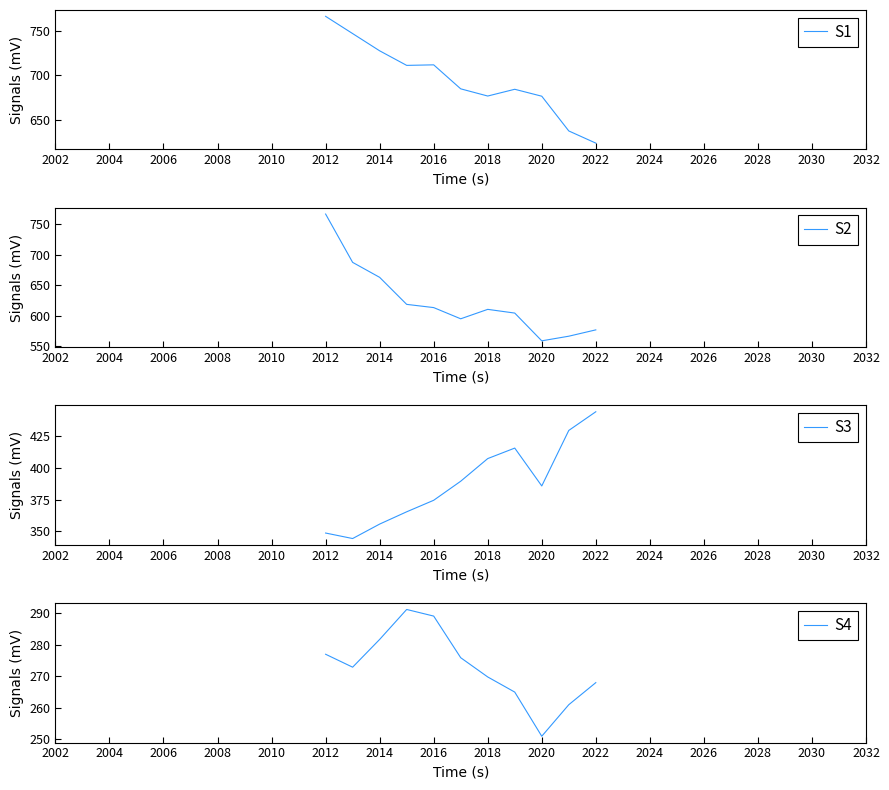

How many interior local peaks does the S2 series have?

1